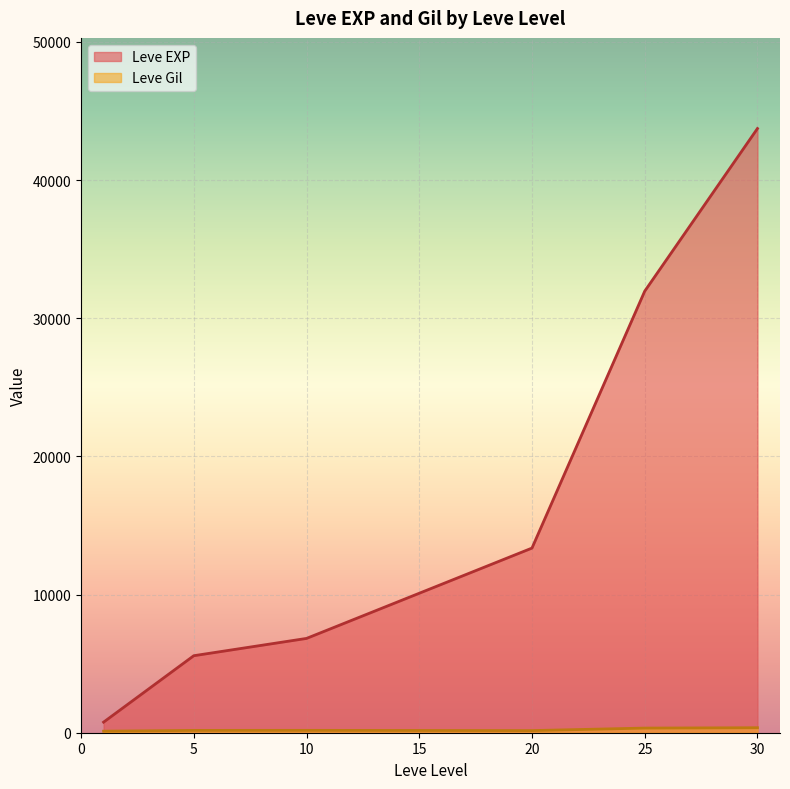

True or false: Leve Gil and Leve EXP cross at least once.

False